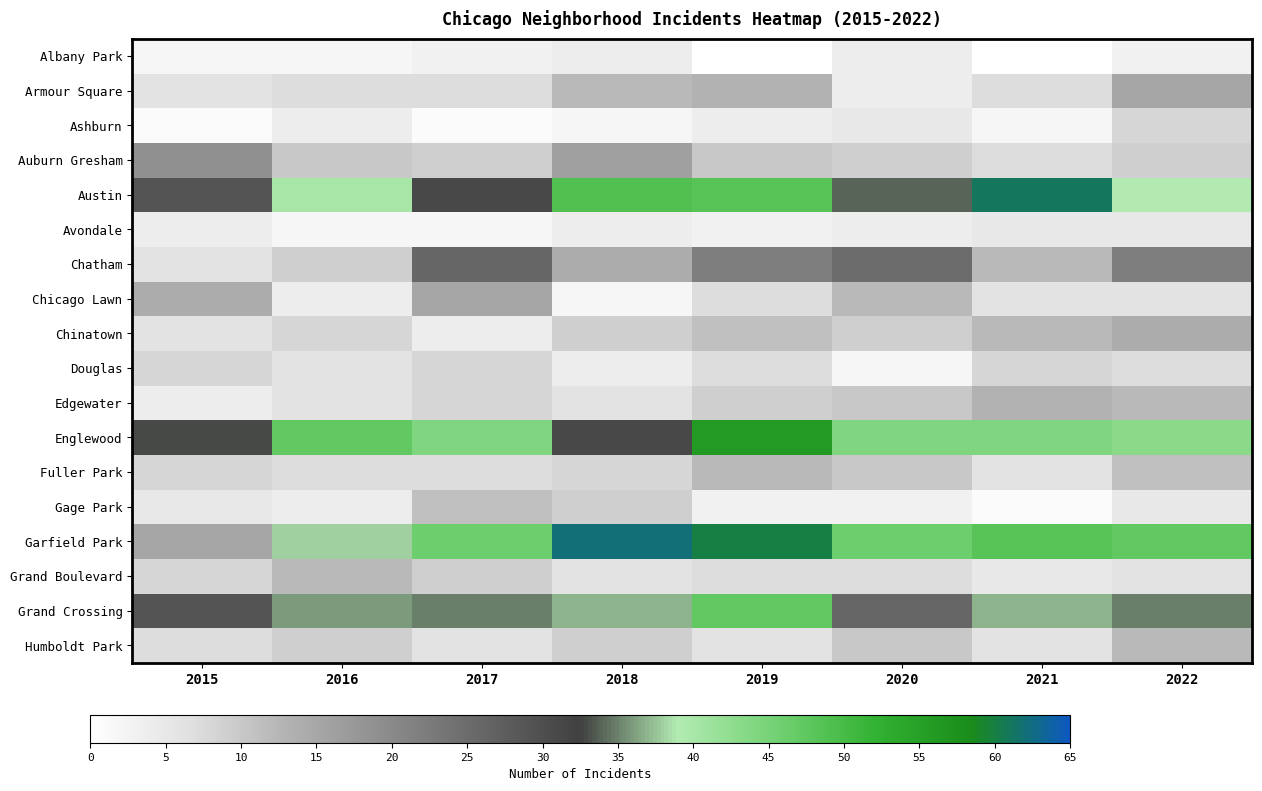

Reading left to right, extract all data points from this chart.

Albany Park: 2015=2	2016=2	2017=3	2018=4	2019=0	2020=4	2021=0	2022=3
Armour Square: 2015=6	2016=7	2017=7	2018=12	2019=13	2020=4	2021=7	2022=15
Ashburn: 2015=1	2016=4	2017=1	2018=2	2019=4	2020=5	2021=2	2022=8
Auburn Gresham: 2015=19	2016=10	2017=9	2018=16	2019=10	2020=9	2021=7	2022=9
Austin: 2015=29	2016=40	2017=31	2018=49	2019=48	2020=34	2021=61	2022=39
Avondale: 2015=4	2016=2	2017=2	2018=4	2019=3	2020=4	2021=5	2022=5
Chatham: 2015=6	2016=9	2017=26	2018=14	2019=22	2020=25	2021=12	2022=22
Chicago Lawn: 2015=14	2016=4	2017=15	2018=2	2019=7	2020=12	2021=6	2022=6
Chinatown: 2015=6	2016=8	2017=4	2018=9	2019=11	2020=9	2021=12	2022=14
Douglas: 2015=8	2016=6	2017=8	2018=4	2019=7	2020=2	2021=8	2022=7
Edgewater: 2015=4	2016=6	2017=8	2018=6	2019=9	2020=10	2021=13	2022=12
Englewood: 2015=33	2016=47	2017=44	2018=31	2019=56	2020=44	2021=44	2022=43
Fuller Park: 2015=8	2016=7	2017=7	2018=8	2019=12	2020=10	2021=6	2022=11
Gage Park: 2015=5	2016=4	2017=11	2018=9	2019=3	2020=3	2021=1	2022=5
Garfield Park: 2015=15	2016=38	2017=46	2018=62	2019=60	2020=46	2021=48	2022=47
Grand Boulevard: 2015=8	2016=12	2017=9	2018=6	2019=7	2020=7	2021=5	2022=6
Grand Crossing: 2015=29	2016=36	2017=35	2018=37	2019=47	2020=26	2021=37	2022=35
Humboldt Park: 2015=7	2016=9	2017=6	2018=9	2019=6	2020=10	2021=6	2022=12